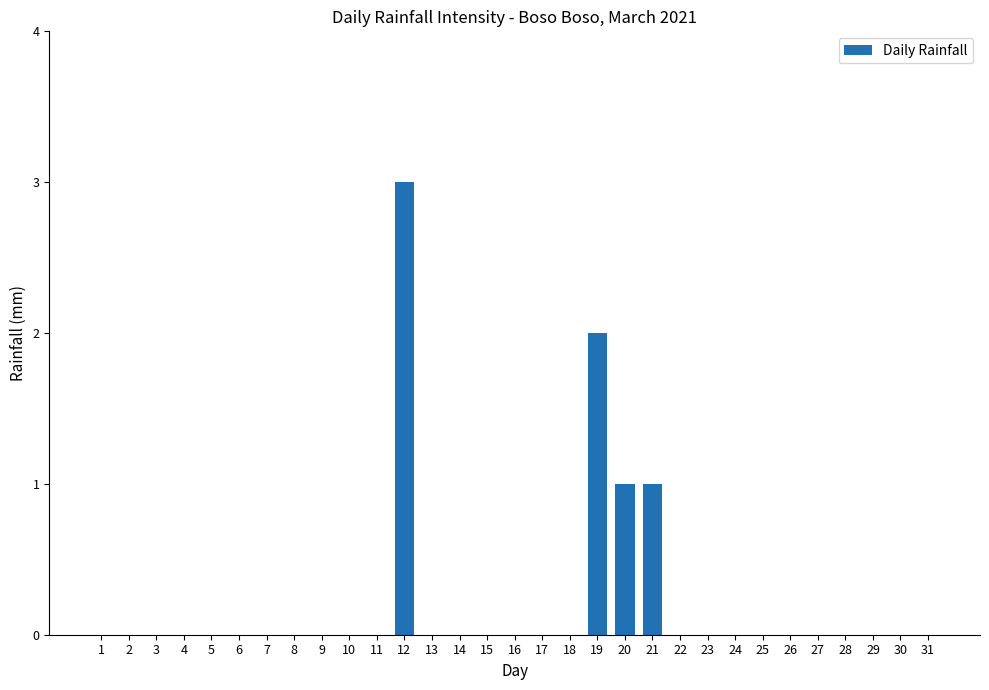

Which category has the highest value across all series?

12